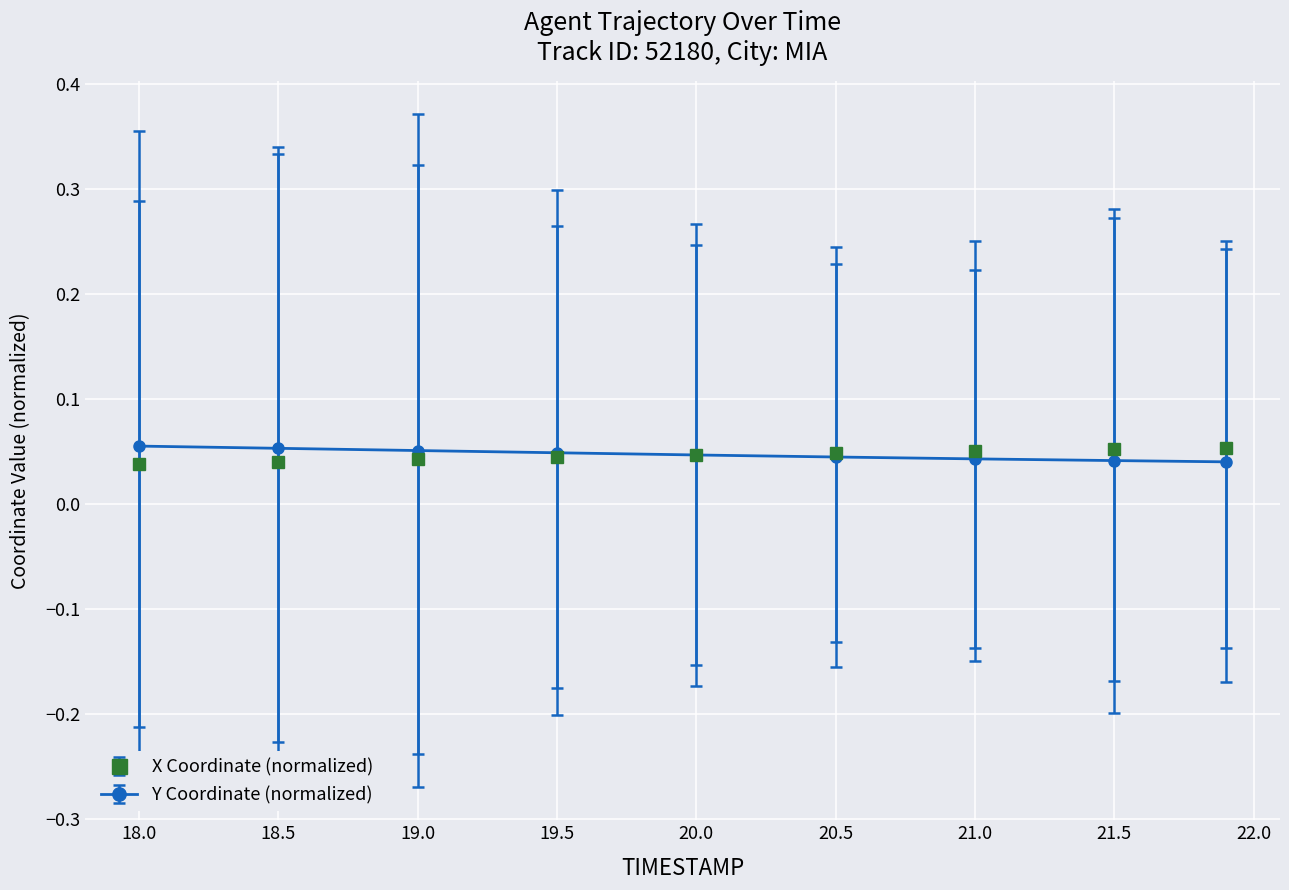

At how many categories does at least one series exceed 0?

9